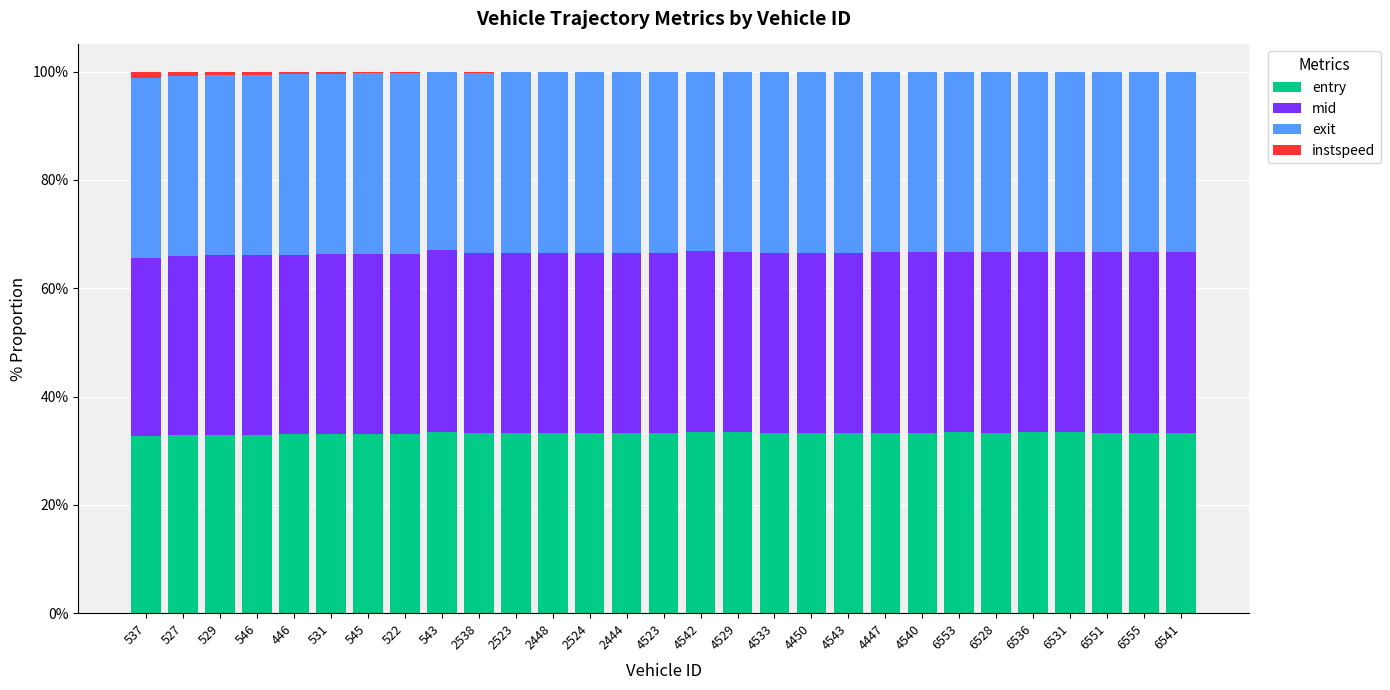

Is it true that entry equals 52.2 at 543?

False